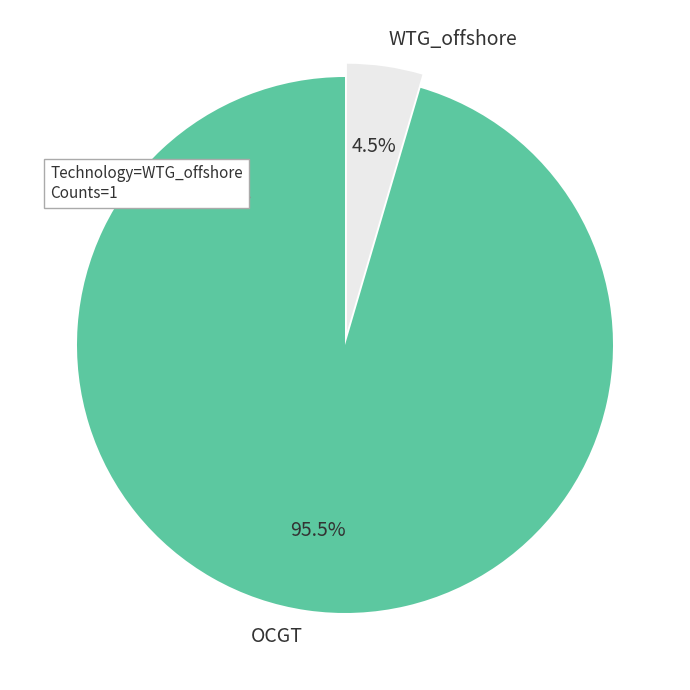

What is the smallest slice in the pie chart?

WTG_offshore